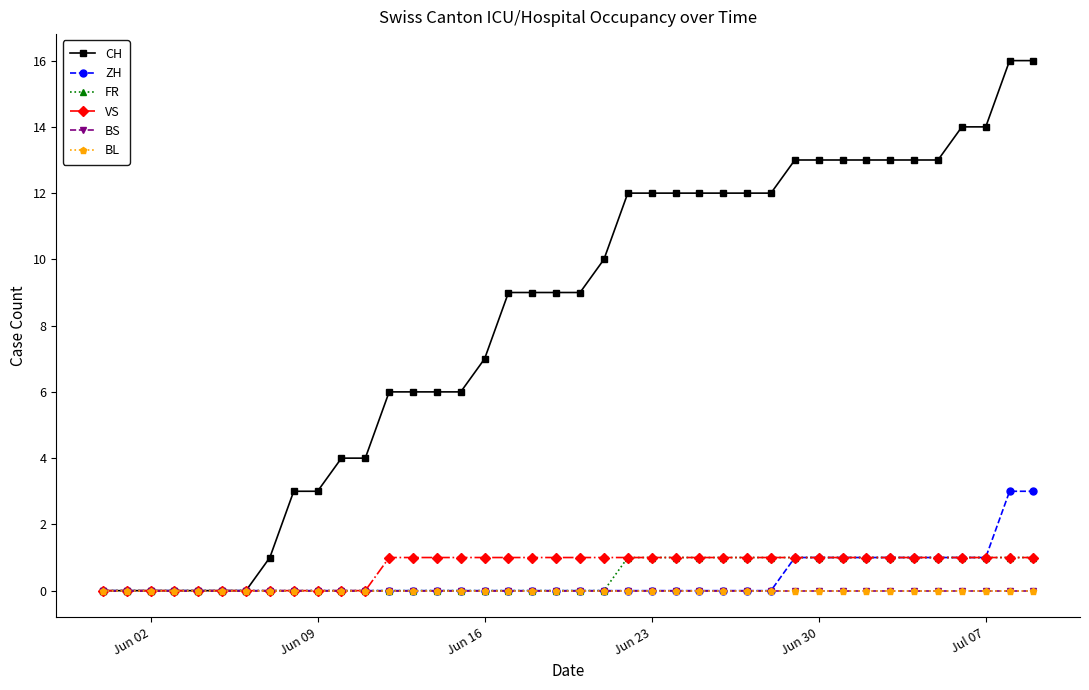

Is this an area chart (filled region under the line)?

No